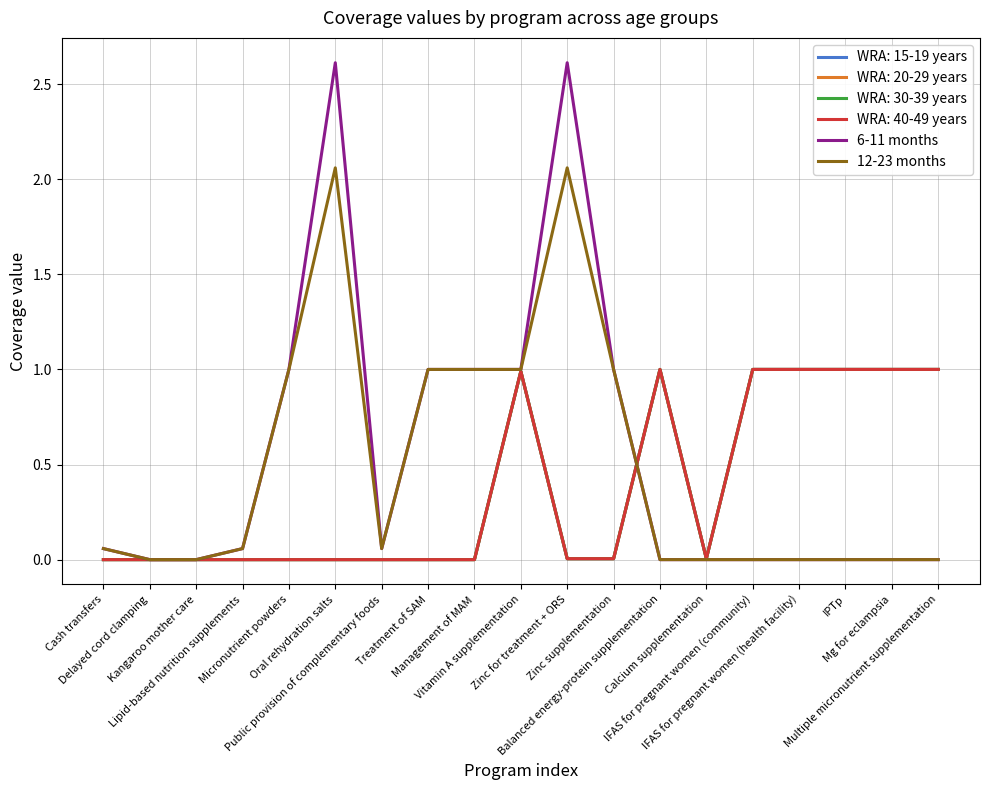

Is this an area chart (filled region under the line)?

No